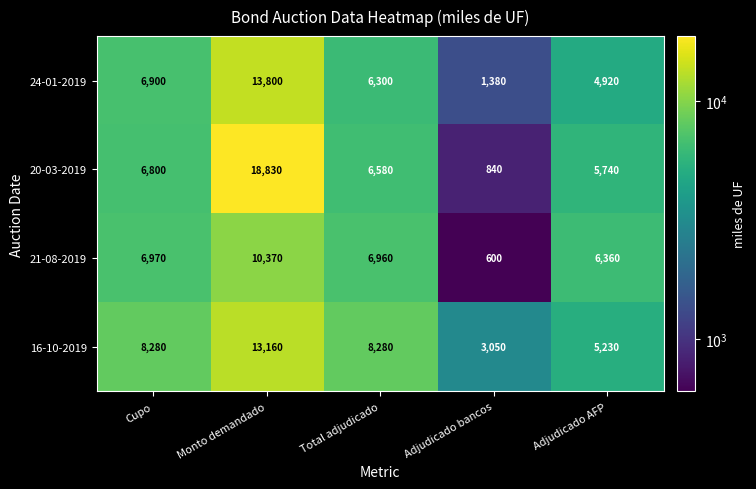

At how many categories does at least one series exceed 6797?

3